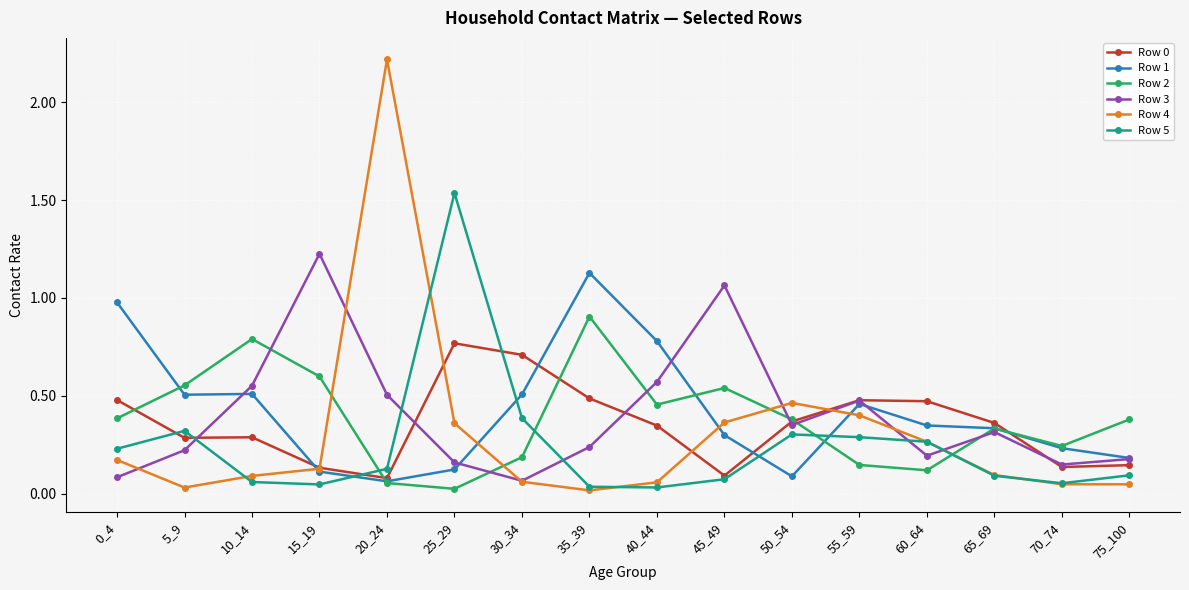

True or false: Row 0 has a value of 0.8 at 25_29.

True